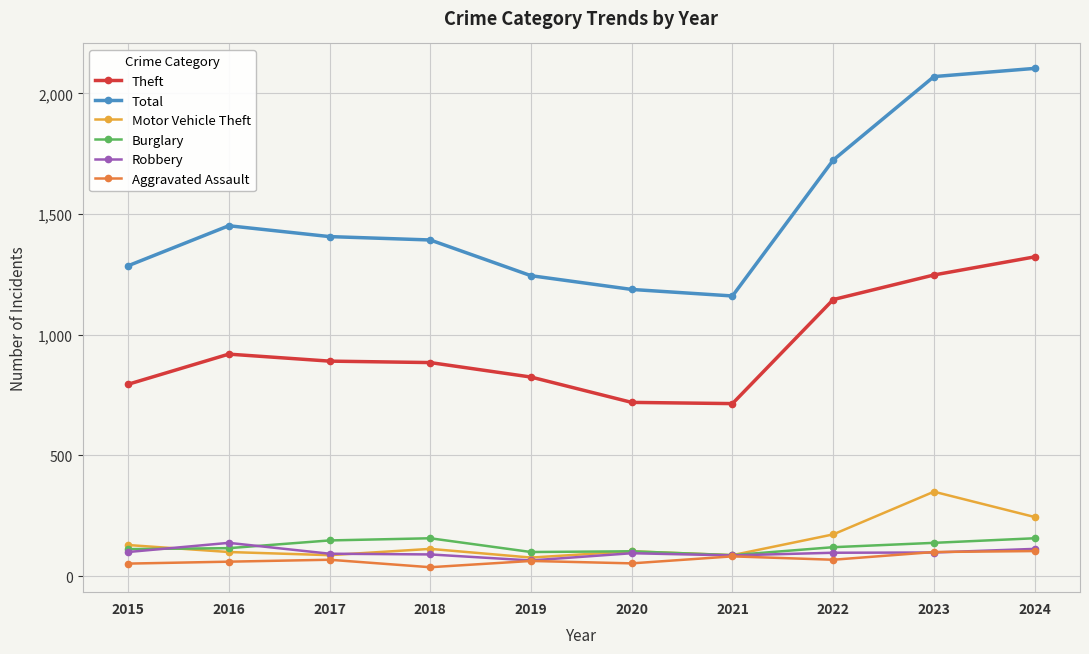

Which series has the largest range (max minus min)?

Total